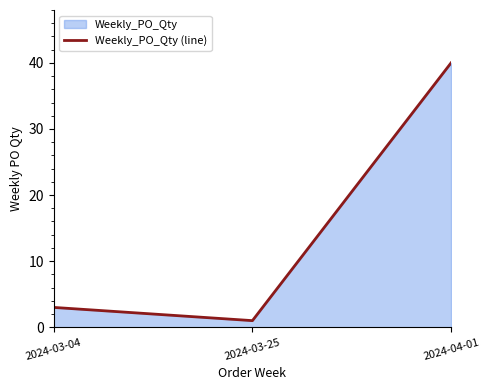

Reading left to right, transcribe all the data shown in this chart.

2024-03-04=3	2024-03-25=1	2024-04-01=40